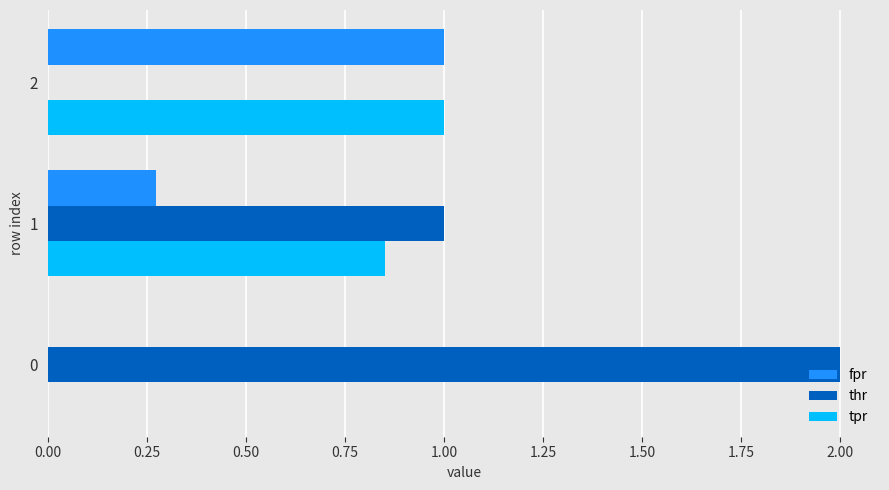

What is the sum of the tpr values at 2 and 0?

1.0